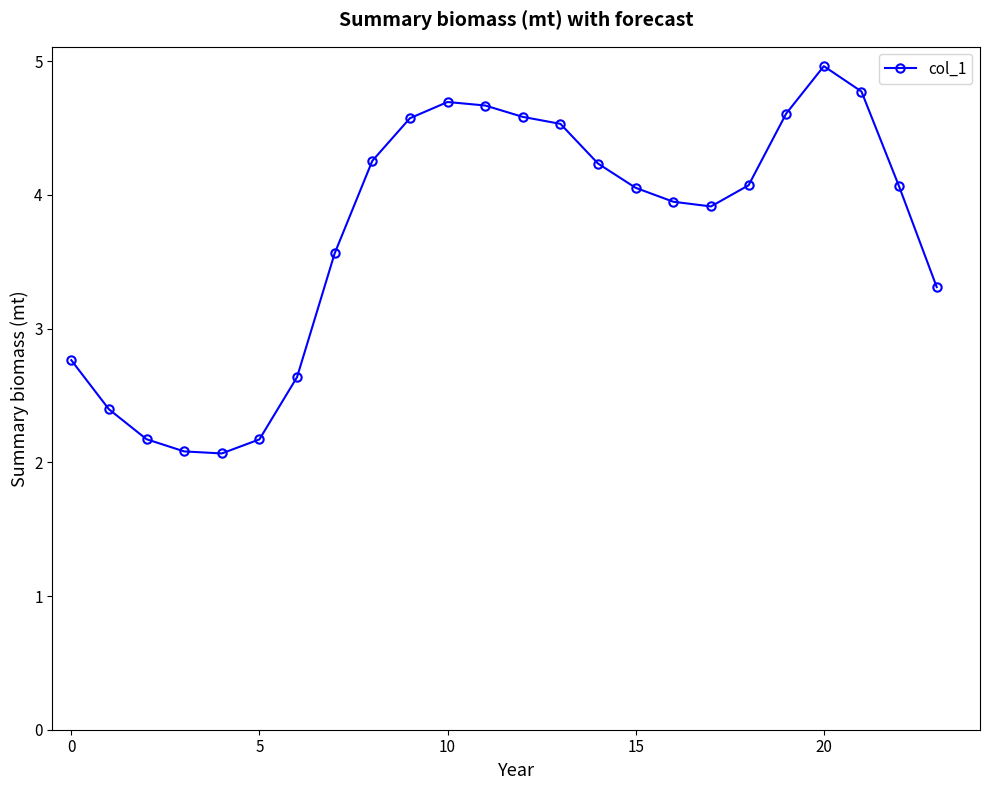

Reading left to right, extract all data points from this chart.

2.8	2.4	2.2	2.1	2.1	2.2	2.6	3.6	4.3	4.6	4.7	4.7	4.6	4.5	4.2	4.1	3.9	3.9	4.1	4.6	5.0	4.8	4.1	3.3